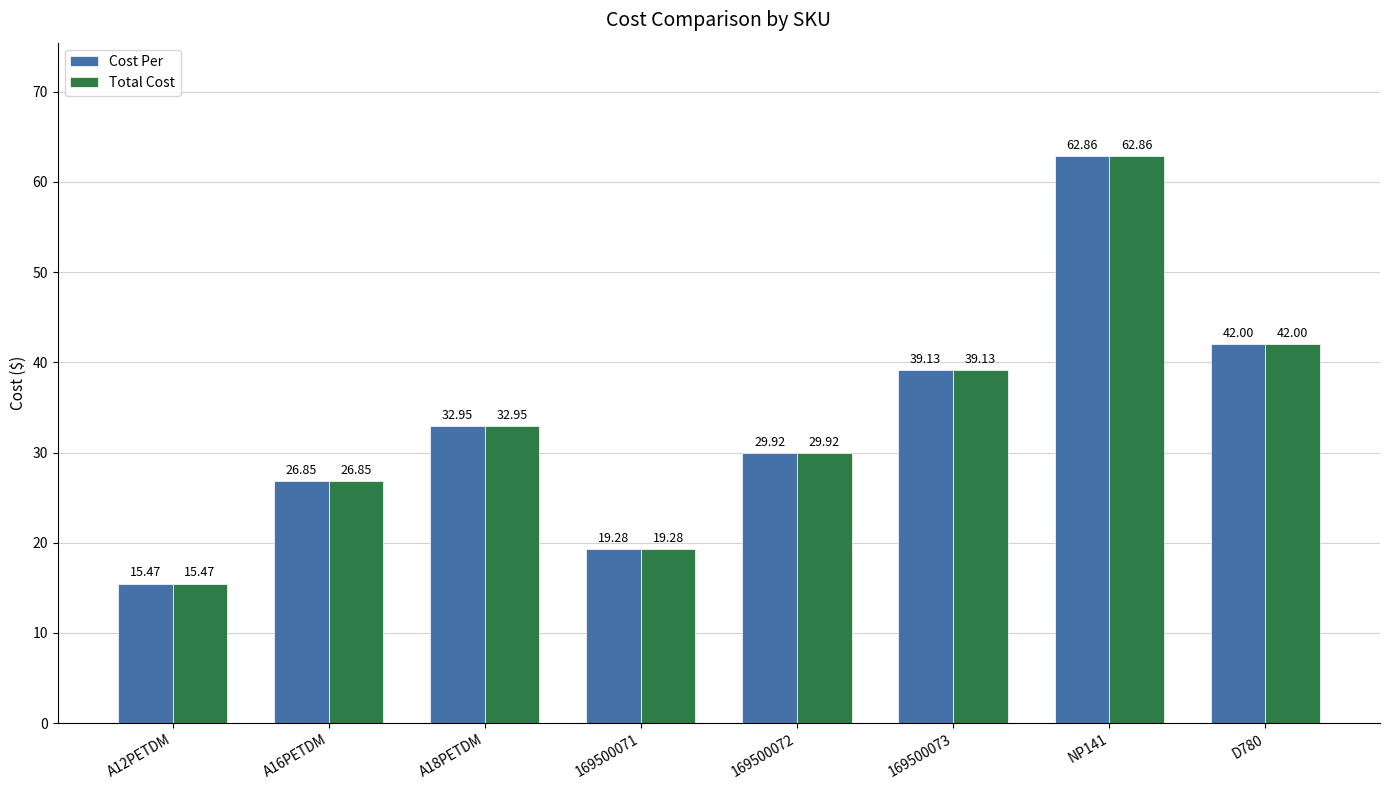

Rank the categories by Cost Per value from lowest to highest.

A12PETDM, 169500071, A16PETDM, 169500072, A18PETDM, 169500073, D780, NP141